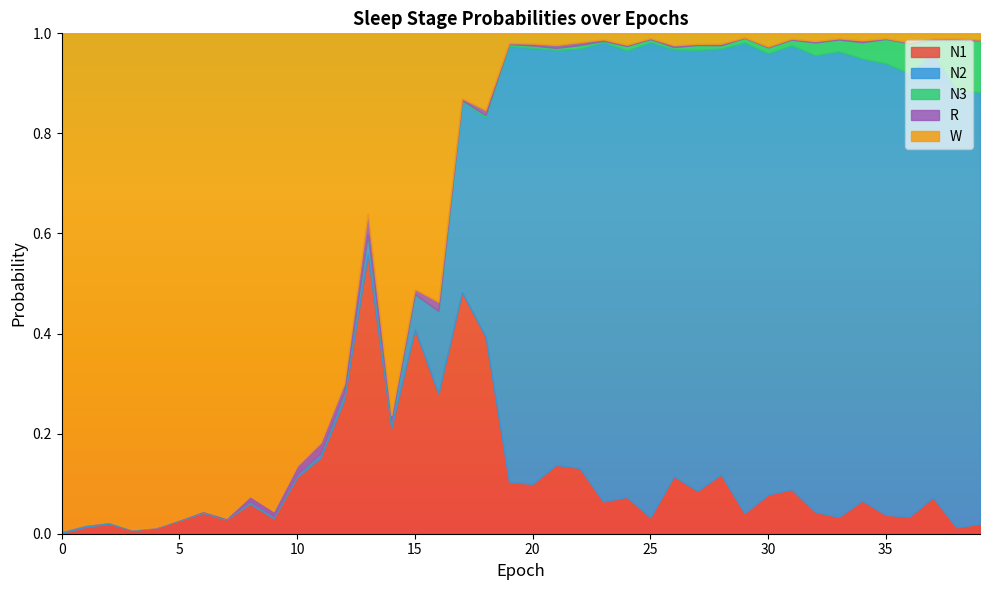

Is it true that N3 equals 0.0 at 33?

False